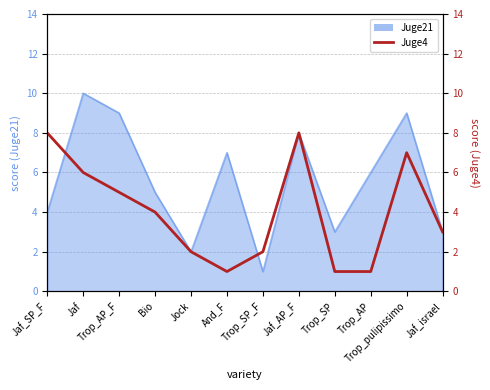

Does the chart have visible grid lines?

Yes